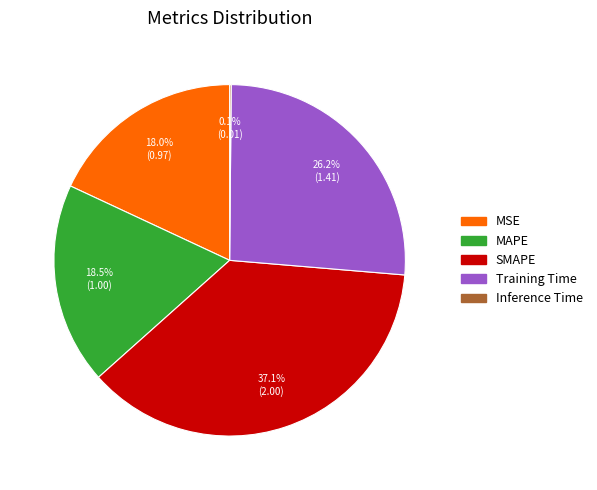

Is there any slice that represents more than half of the pie?

No